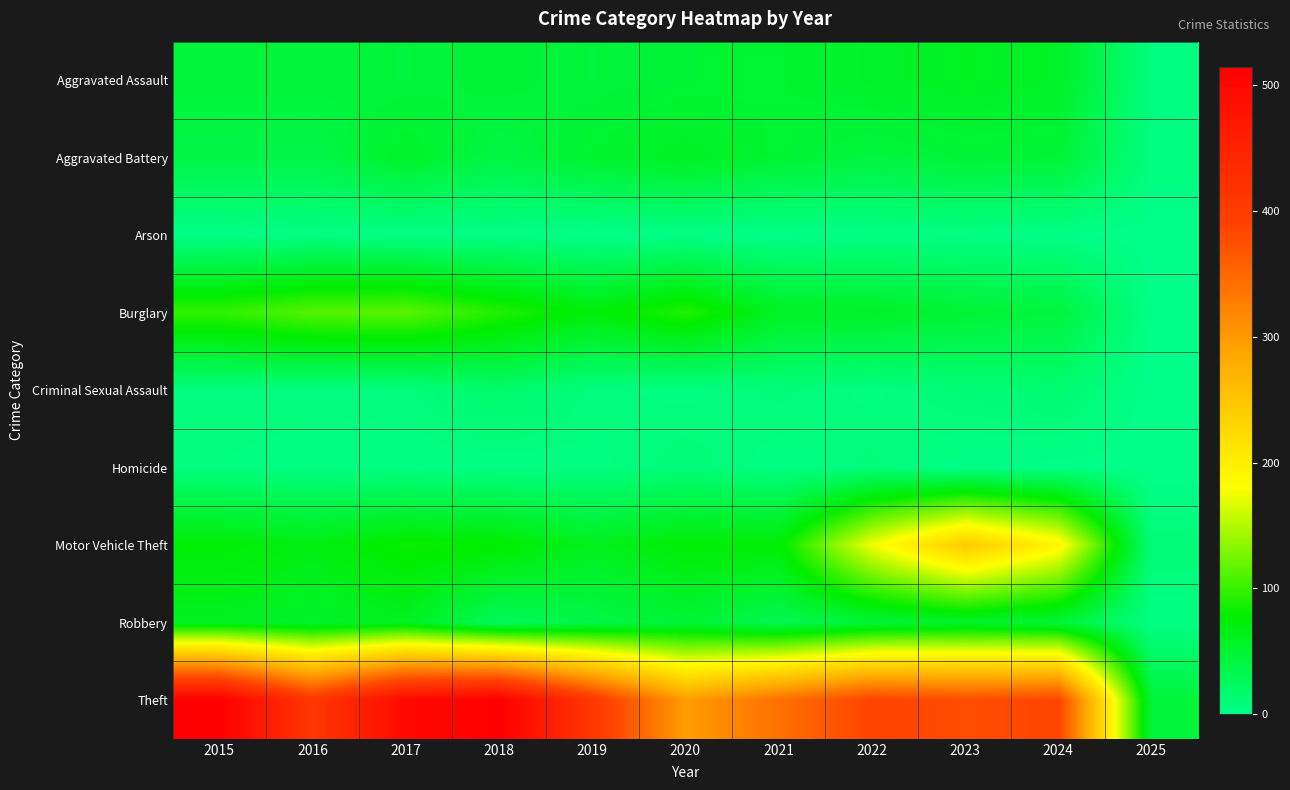

At which category is the sum across all series the highest?

2017